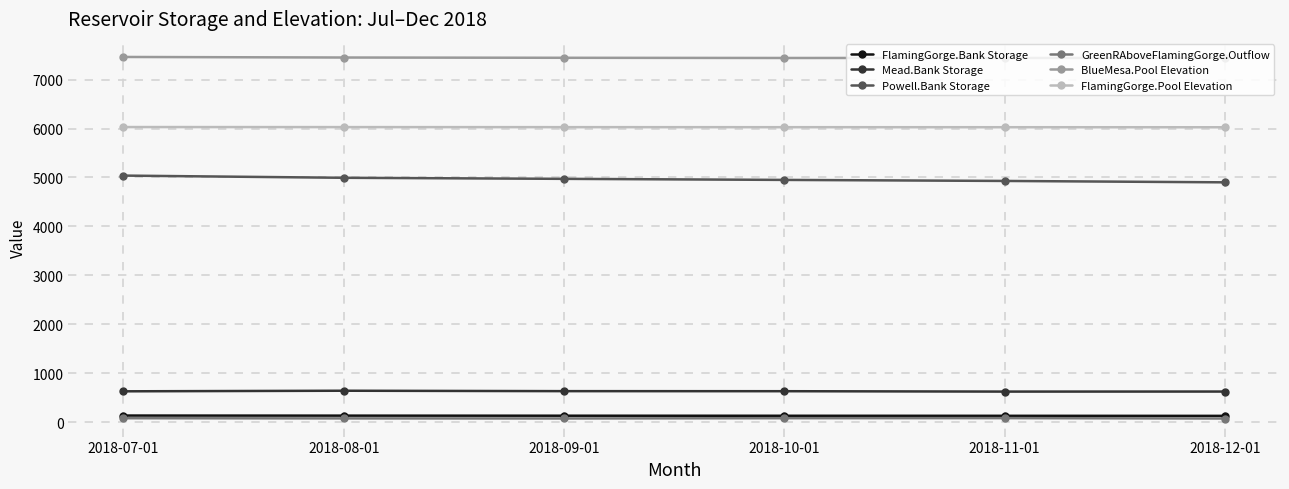

What is the difference between the highest and lowest values at 2018-08-01?

7373.7